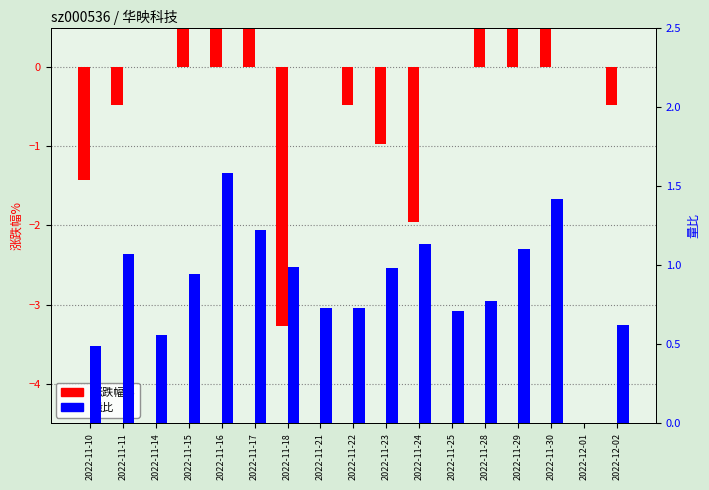

What is the average value of the 涨跌幅% series?

-0.1